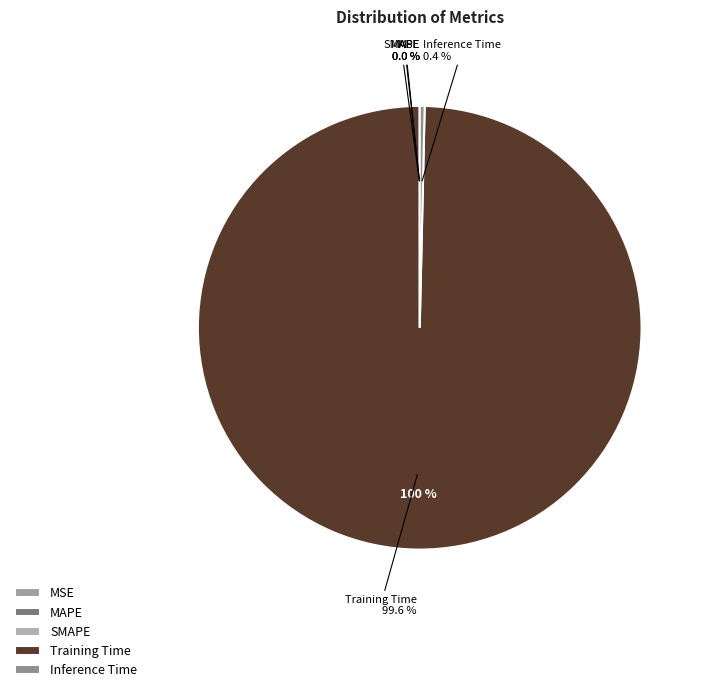

Which slice is the largest?

Training Time